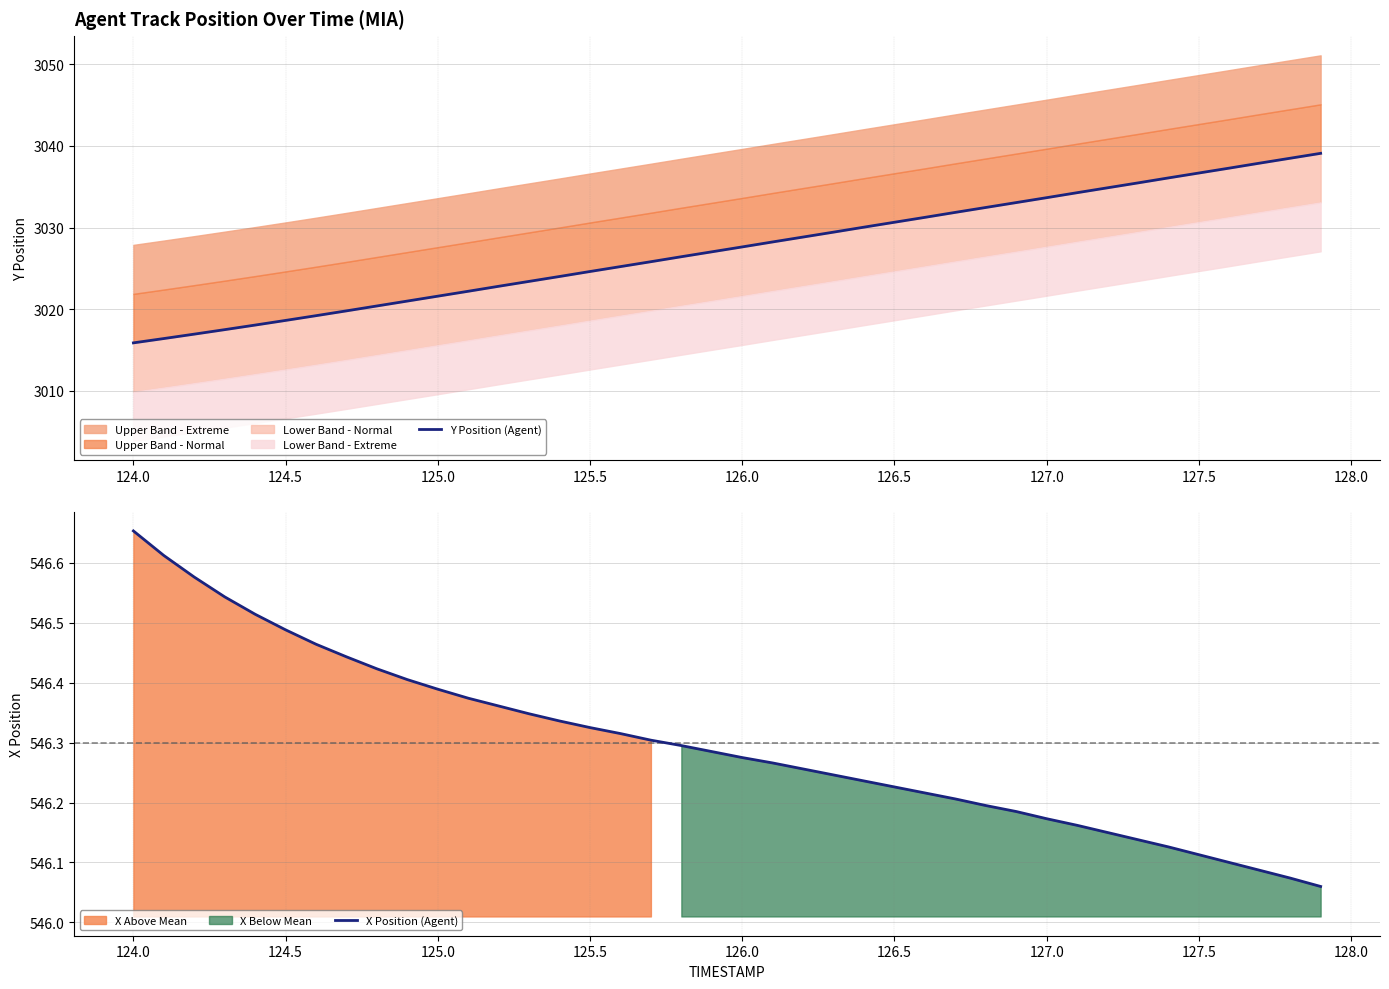

Rank the series by their maximum value, from highest to lowest.

Y Position (Agent), X Position (Agent)